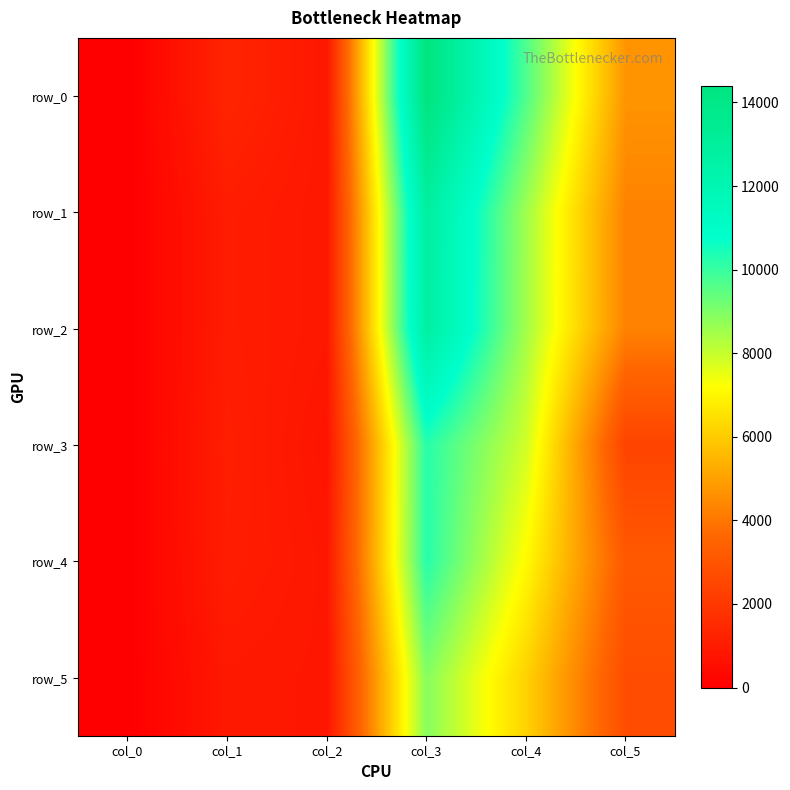

What is the total value across all series at col_3?

69356.3